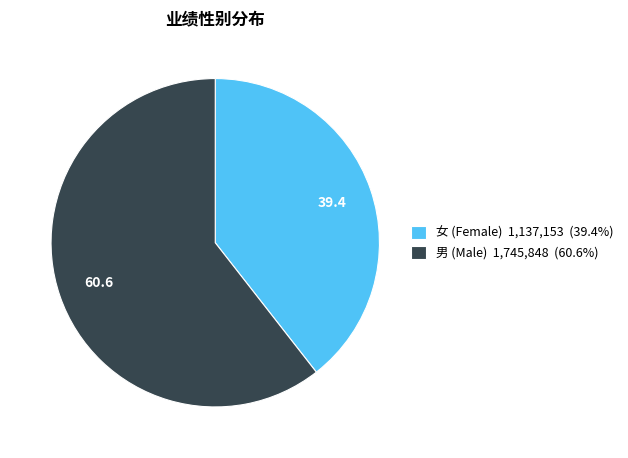

What is the ratio of the value at 男 (Male) 1,745,848 (60.6%) to the value at 女 (Female) 1,137,153 (39.4%)?

1.5